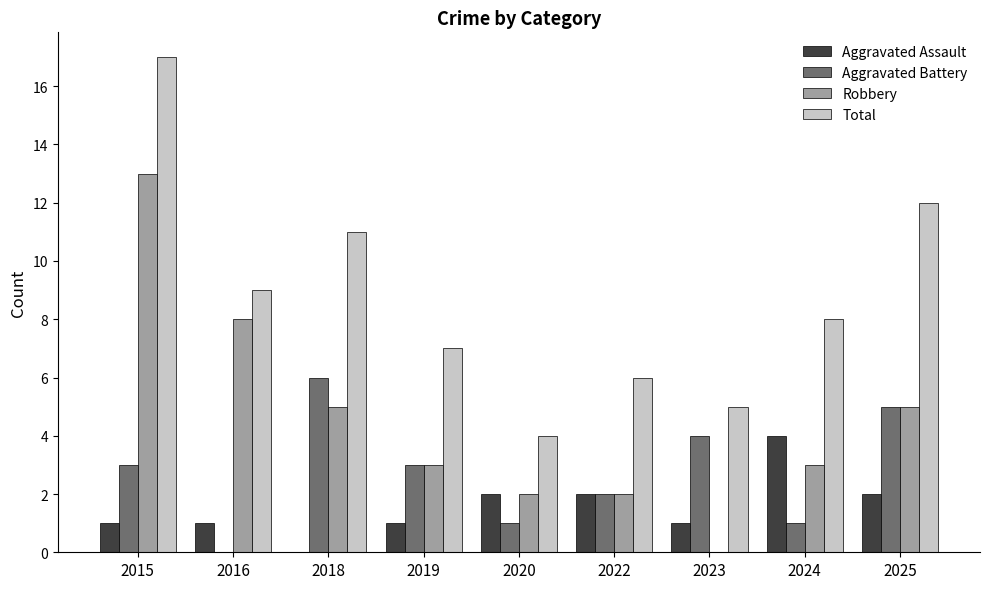

Reading left to right, transcribe all the data shown in this chart.

Aggravated Assault: 1	1	0	1	2	2	1	4	2
Aggravated Battery: 3	0	6	3	1	2	4	1	5
Robbery: 13	8	5	3	2	2	0	3	5
Total: 17	9	11	7	4	6	5	8	12